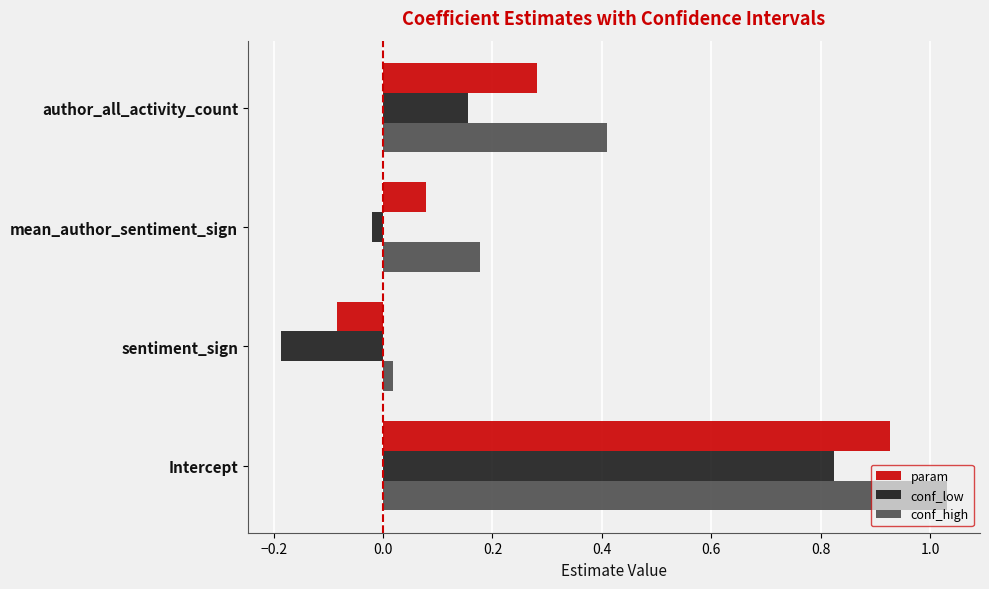

Between Intercept and sentiment_sign, which series saw the biggest shift?

conf_high